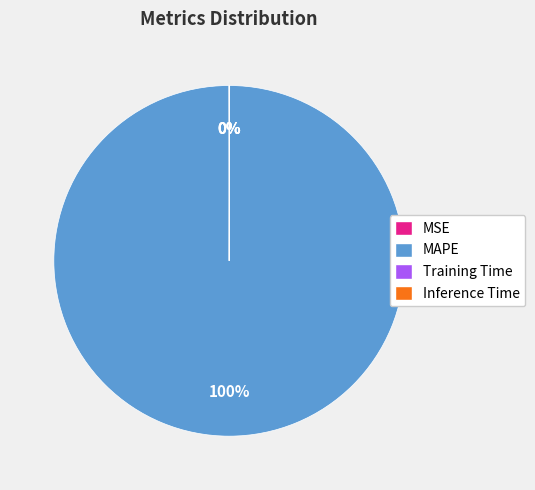

To the nearest percent, what percentage of the pie is MAPE?

100%